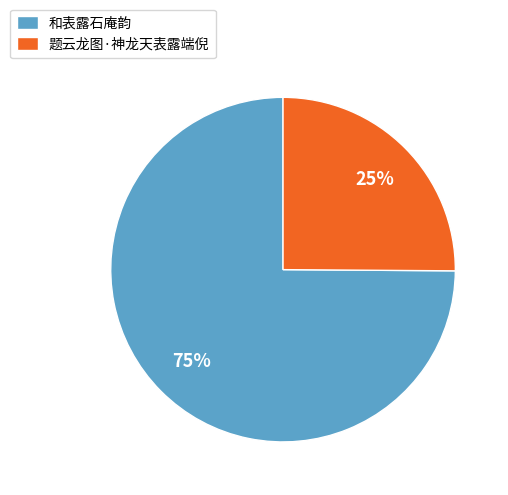

Between 和表露石庵韵 and 题云龙图·神龙天表露端倪, which is larger?

和表露石庵韵